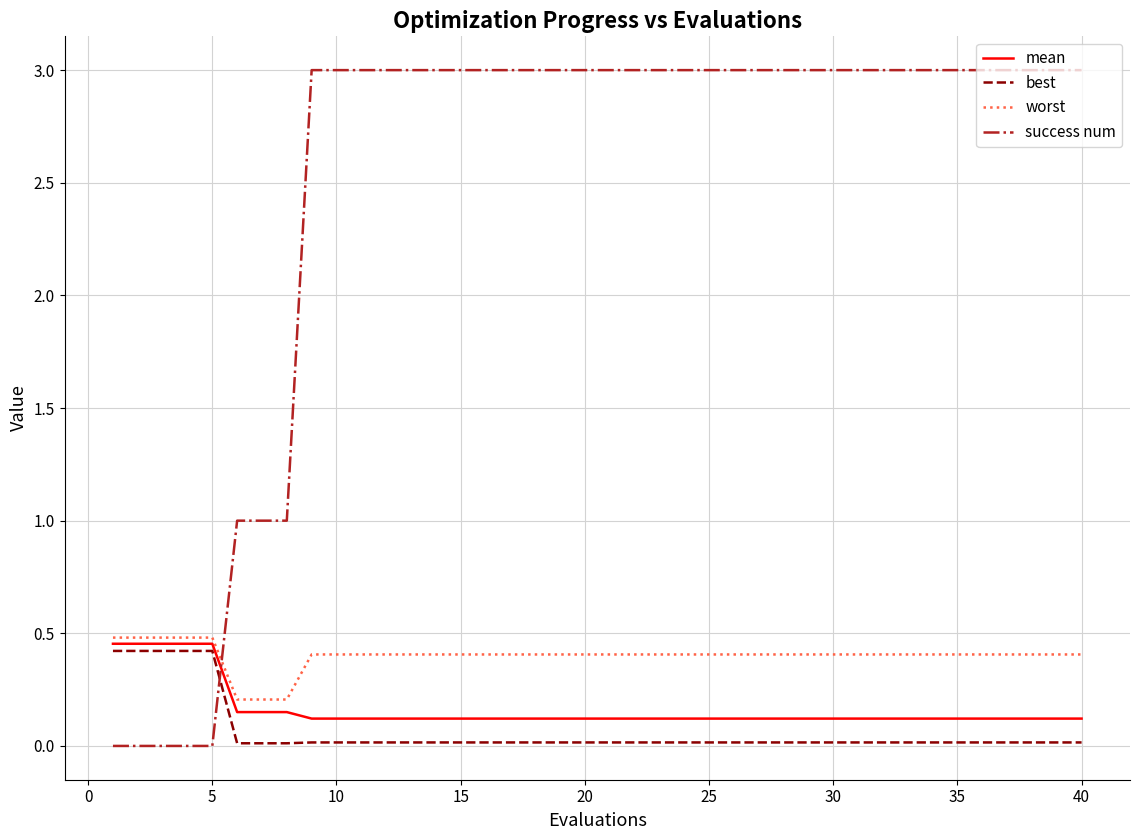

What are all the series names shown in the legend?

mean, best, worst, success num